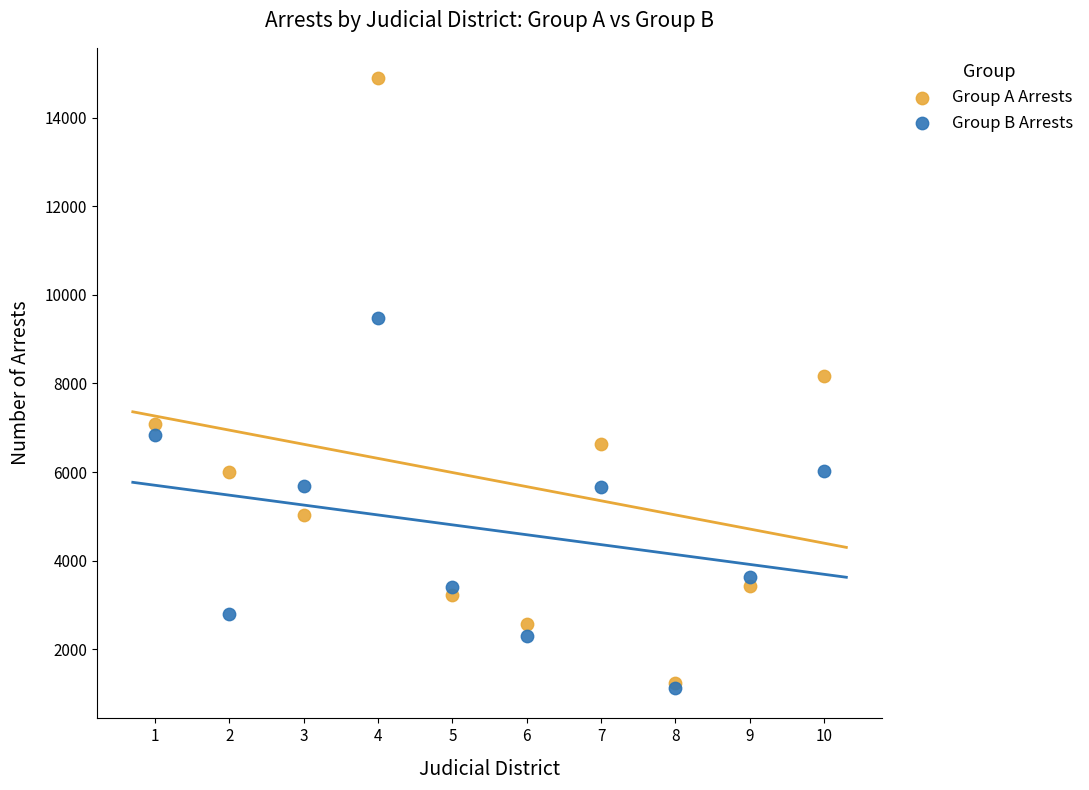

Across all series, what Y value is closest to 8008?

8175